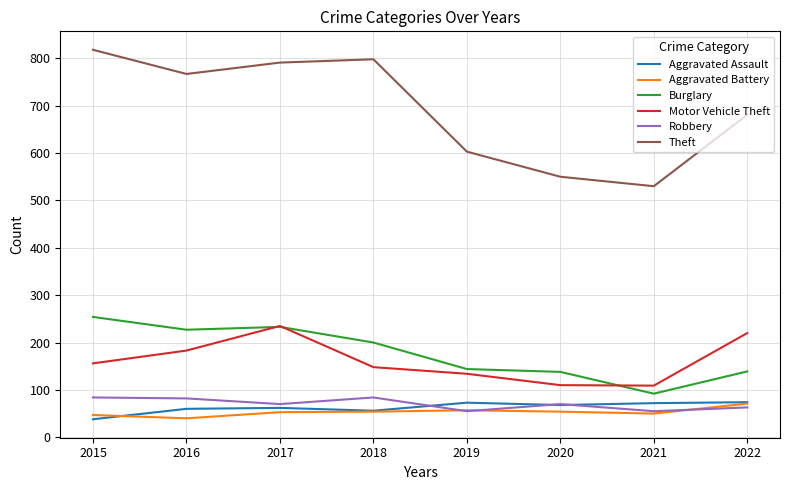

What is the spread (max minus min) of values at 2019?

548